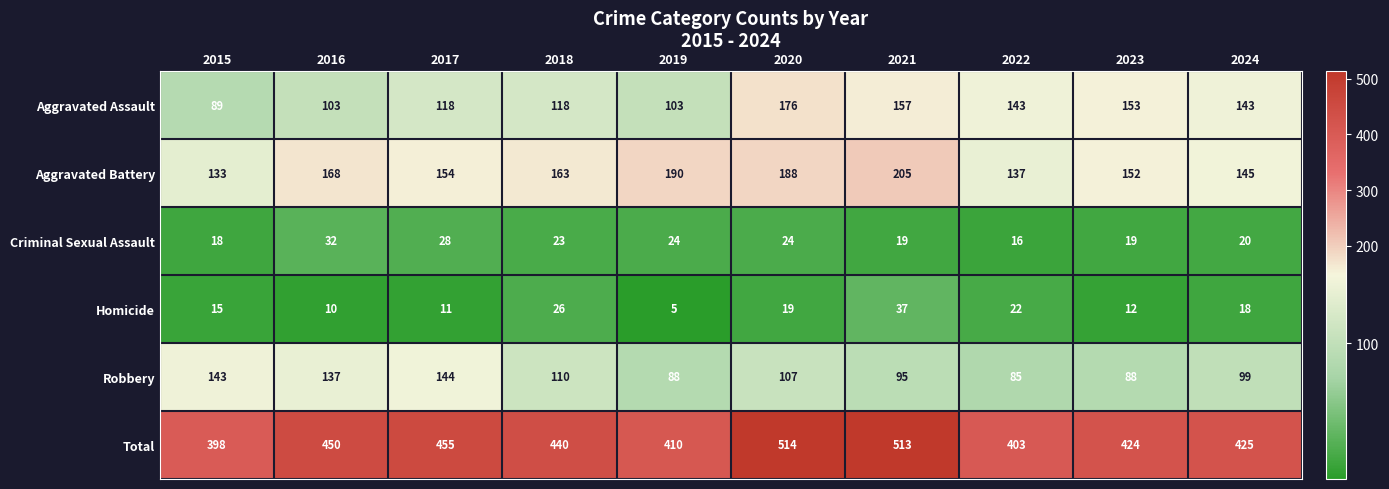

What is the total value across all series at 2020?

1028